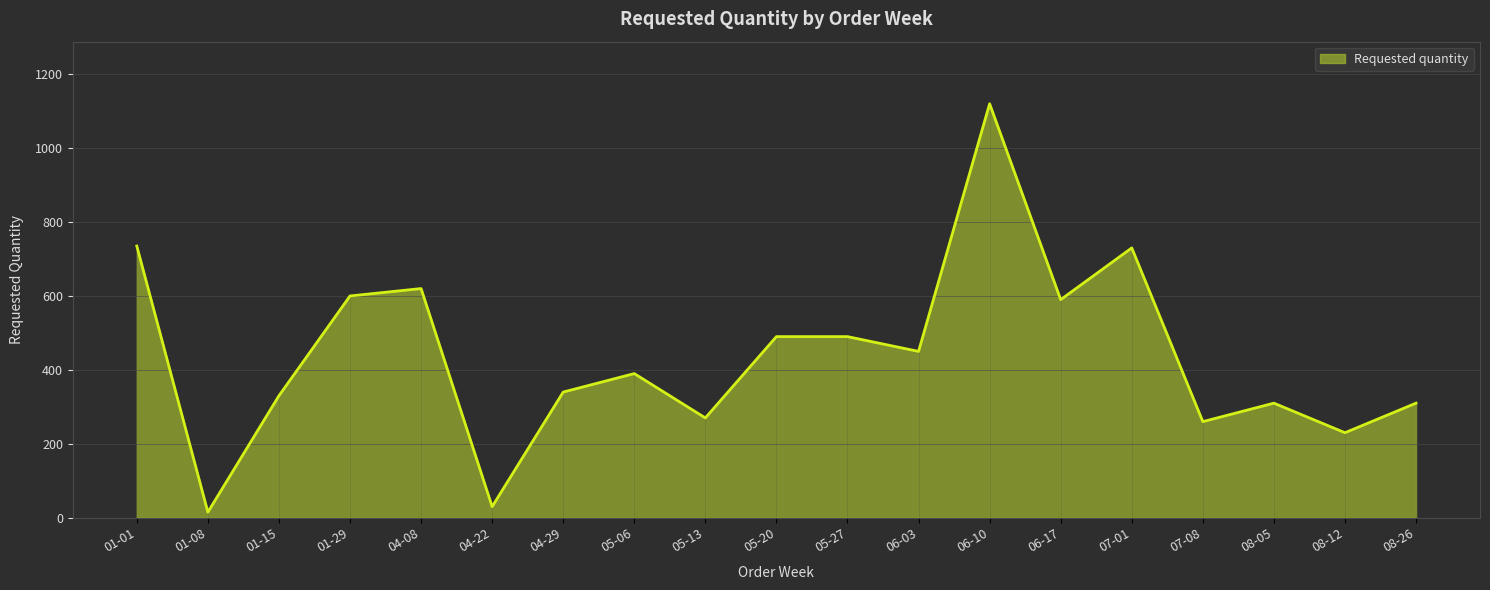

How many lines are shown in the chart?

1